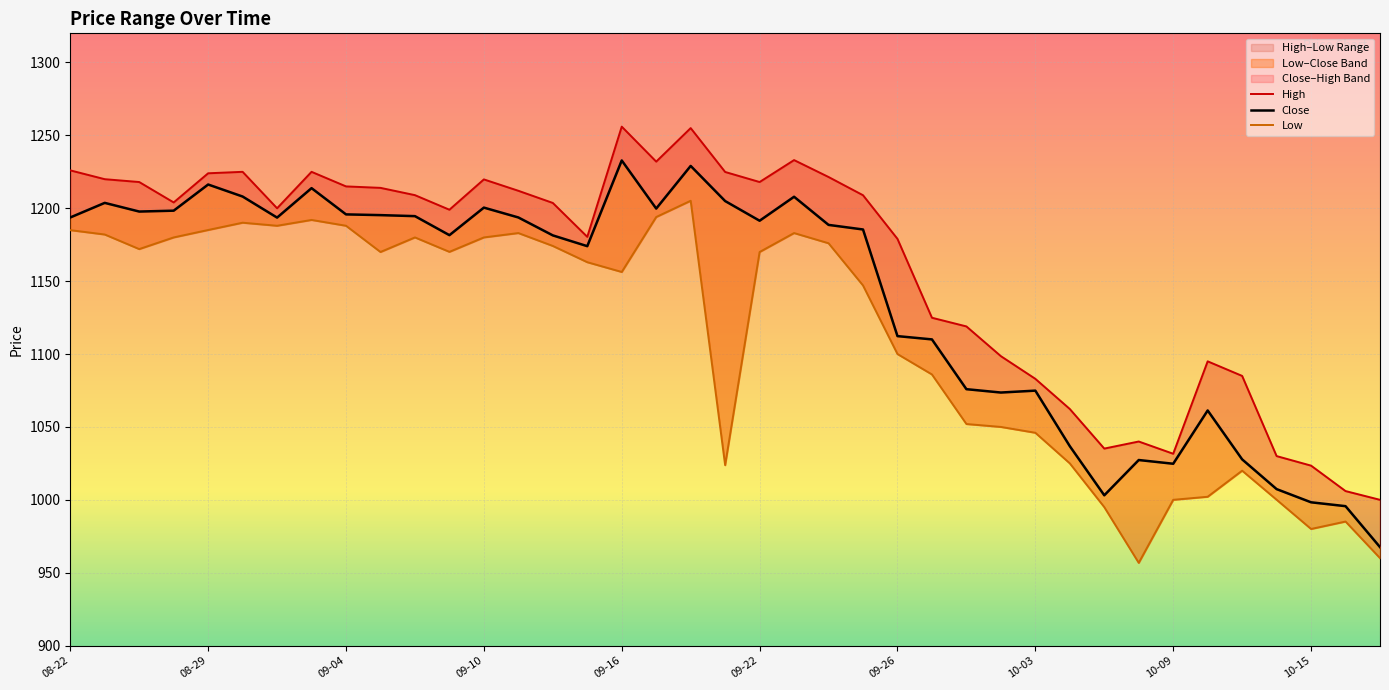

Is it true that Low equals 1498.8 at 25?

False